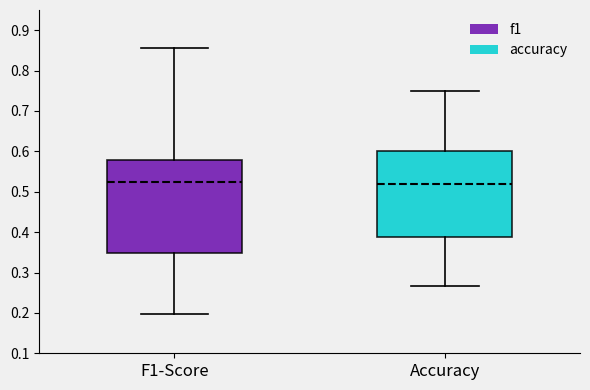

Reading left to right, read every box against the y-axis: the position of its median line, the range the box covers, and the ends of its whiskers. The values are not printed on the chart, so give them approximately, as read against the axis.

F1-Score: median 0.52, box 0.35 to 0.58, whiskers 0.20 to 0.86
Accuracy: median 0.52, box 0.39 to 0.60, whiskers 0.27 to 0.75